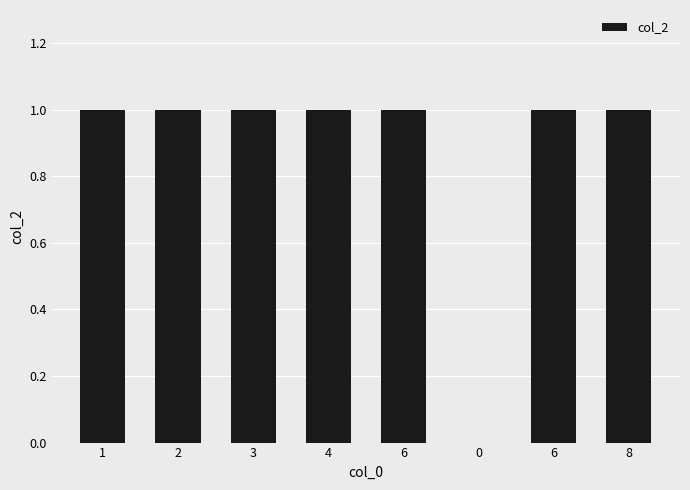

What is the sum of the values at 6 and 0?

1